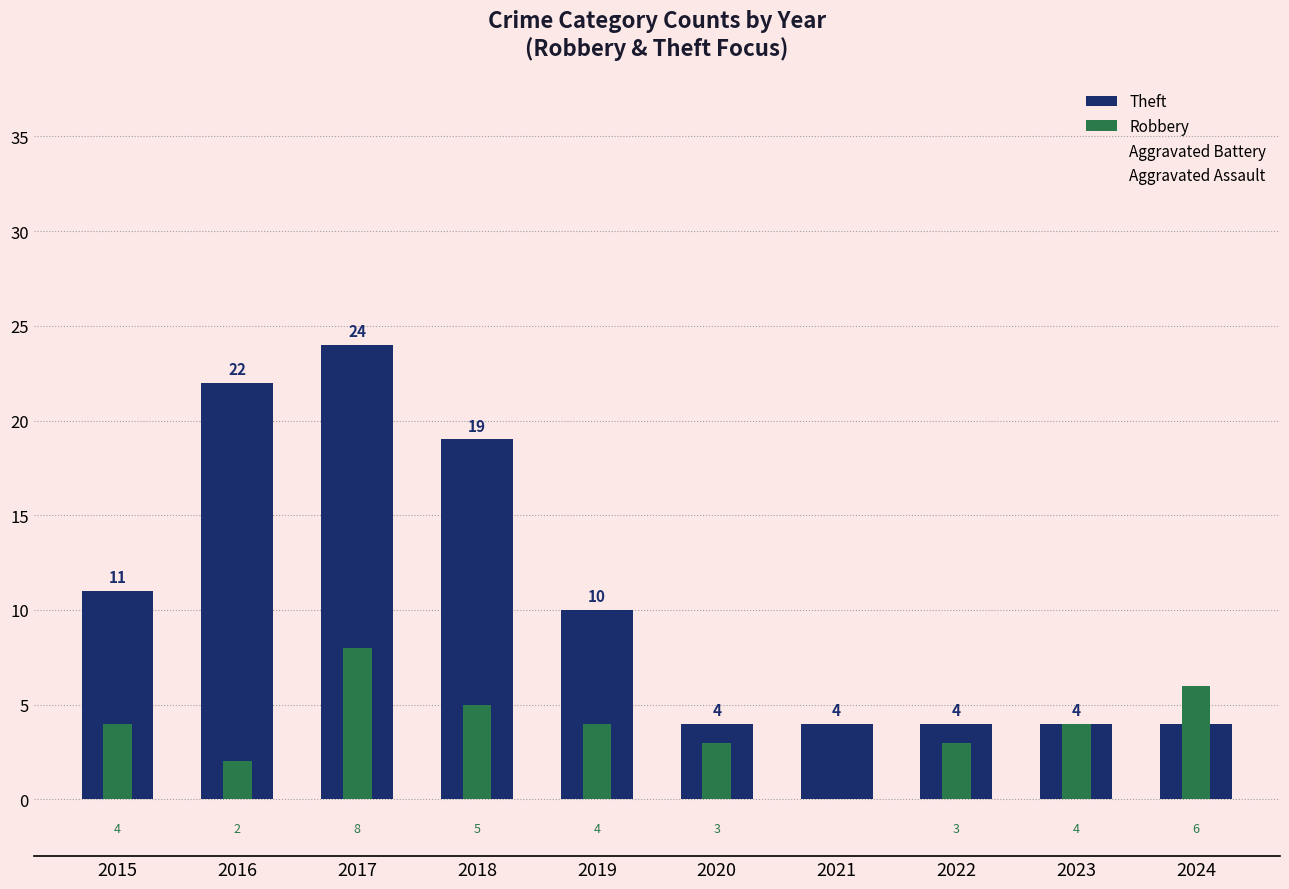

How many values in the Aggravated Battery series exceed 2?

2